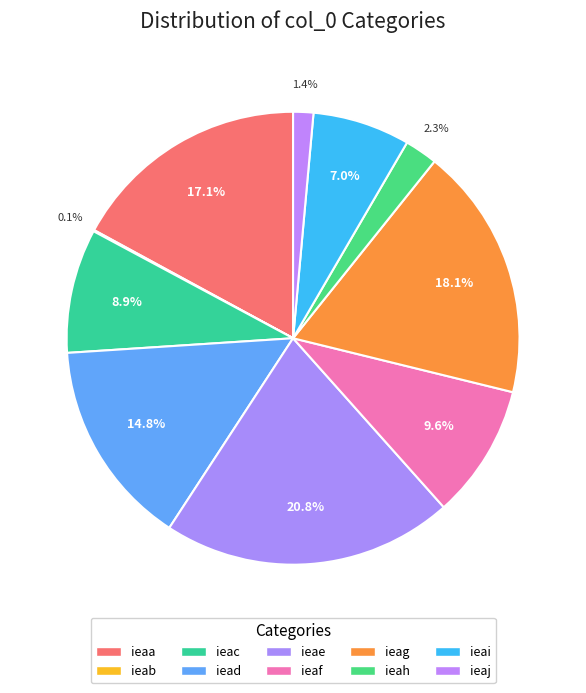

Is ieae the majority of the pie?

No